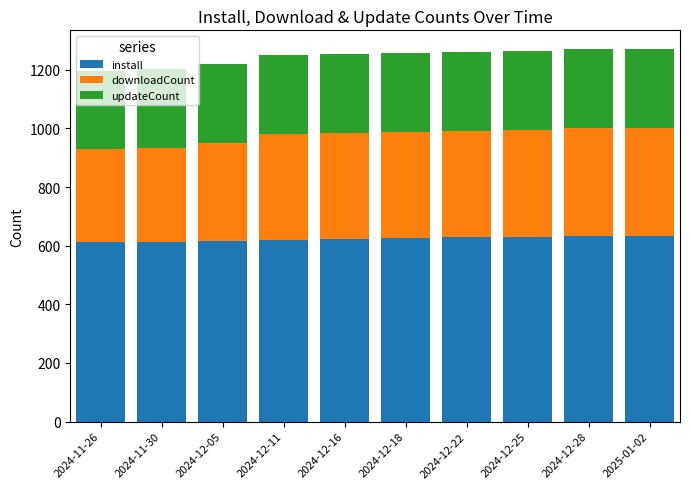

The install series shows 614 at 2024-11-30. True or false?

True